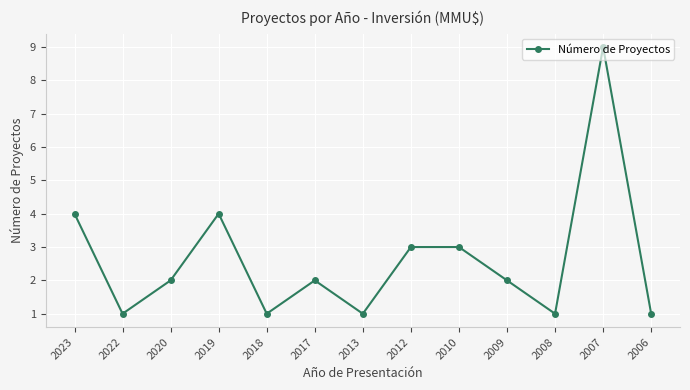

Which label corresponds to the largest value in the chart?

2007